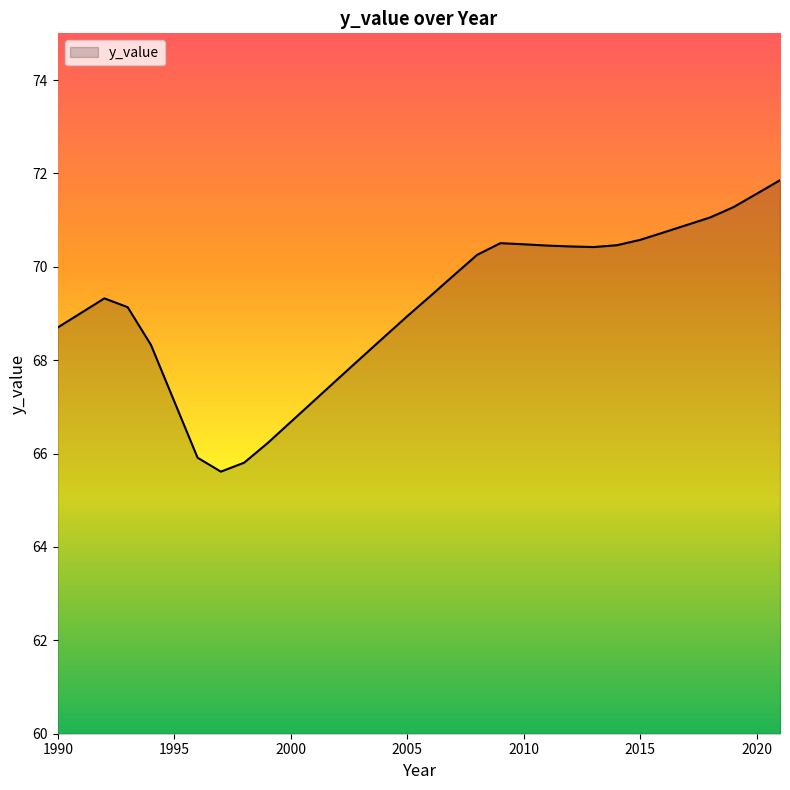

True or false: the data has more than 0 interior local peaks.

True